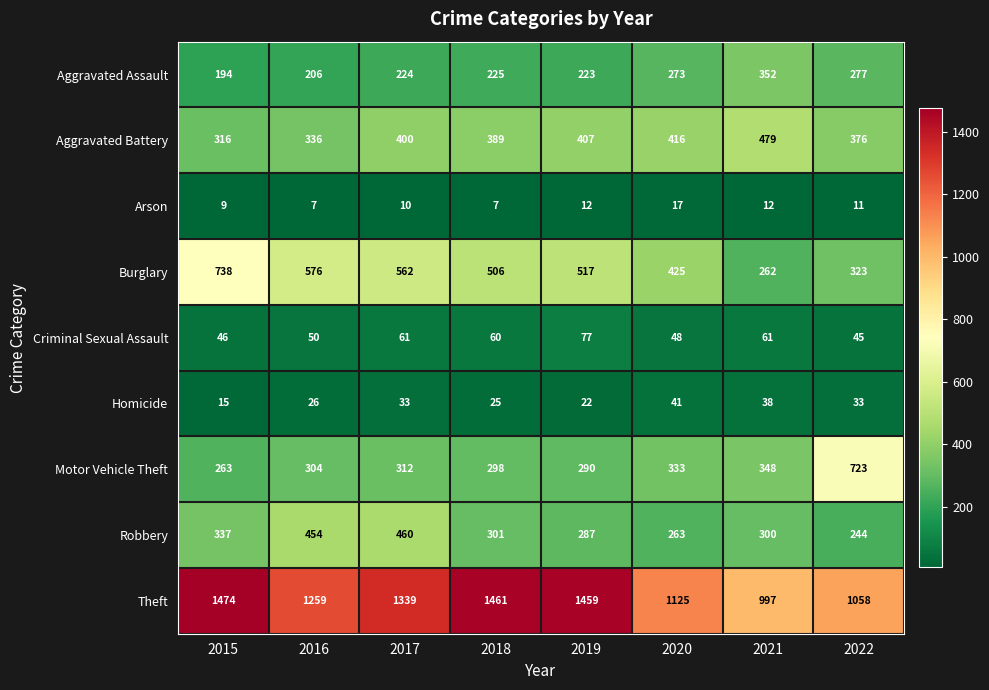

Is it true that Criminal Sexual Assault equals 41 at 2019?

False